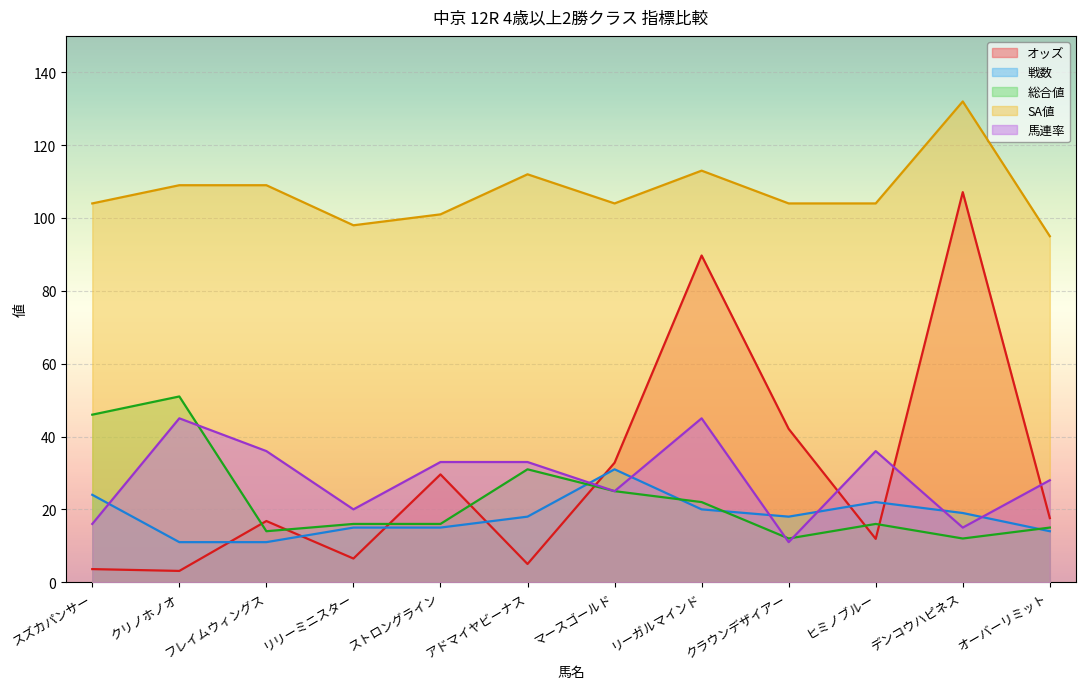

The value of 馬連率 at リーガルマインド is 45.0. True or false?

True